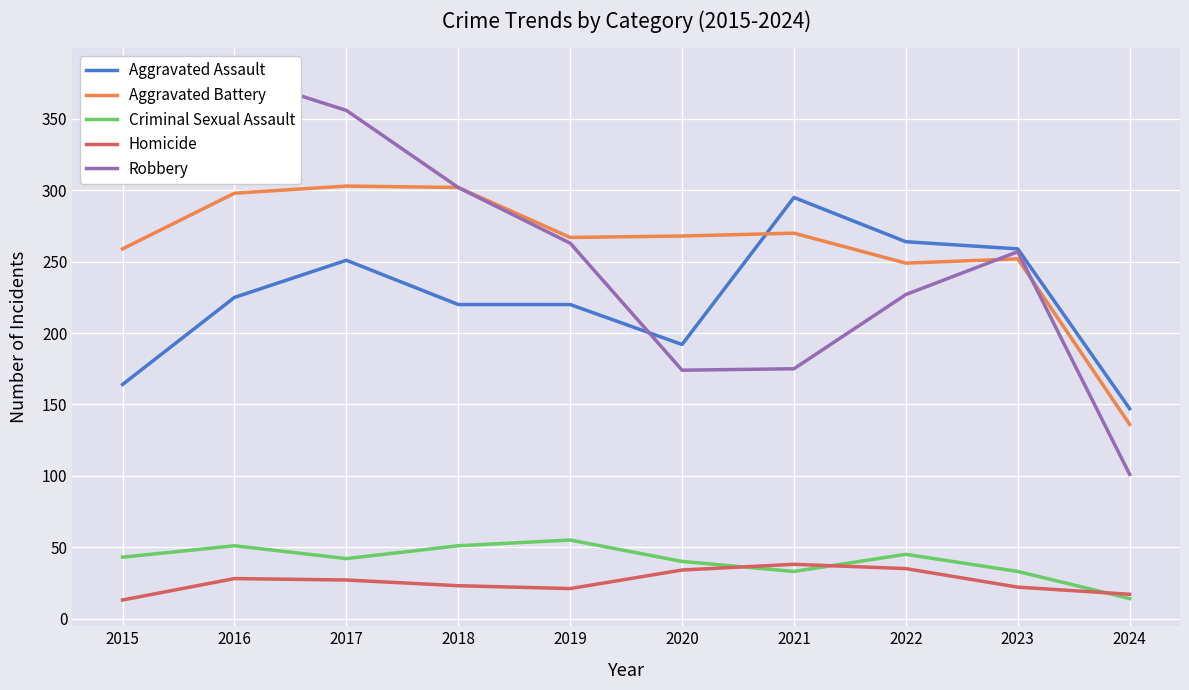

What is the value of the Aggravated Battery point at the 1st from the left?

259